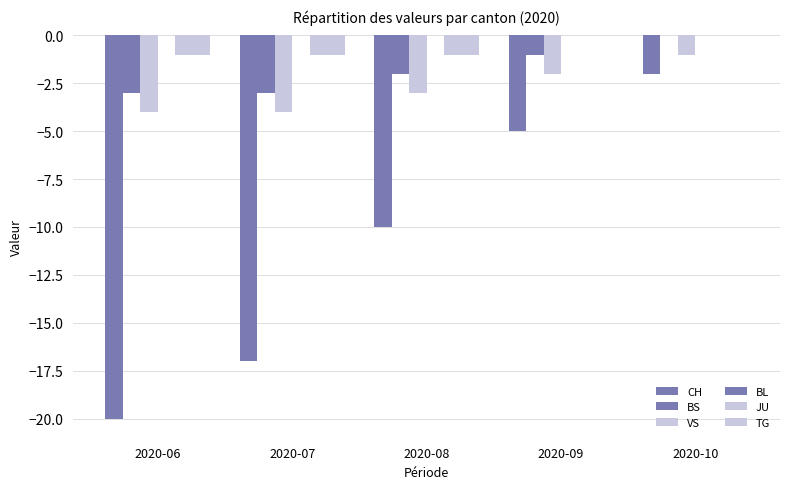

Between 2020-09 and 2020-10, which is larger?

2020-10